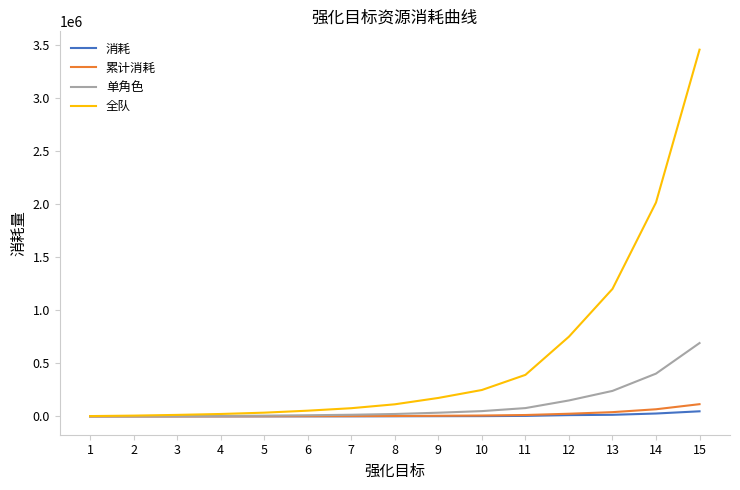

Which series has the largest range (max minus min)?

全队